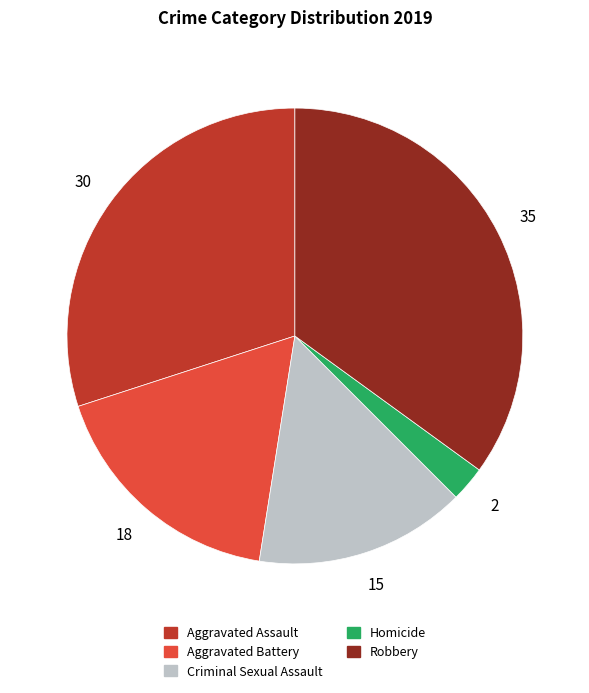

Do Homicide and Criminal Sexual Assault together represent more than half of the pie?

No